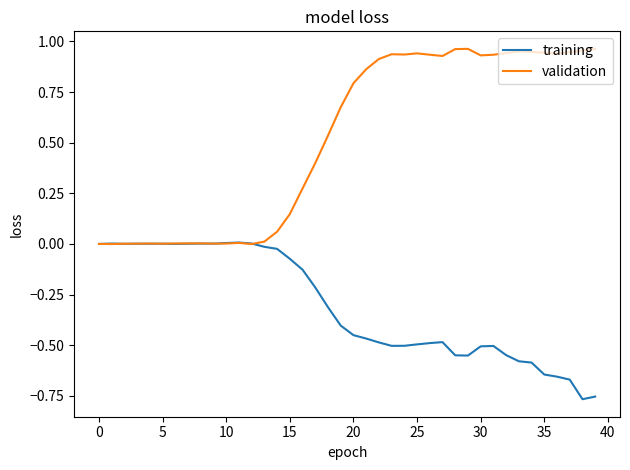

Does the chart have visible grid lines?

No